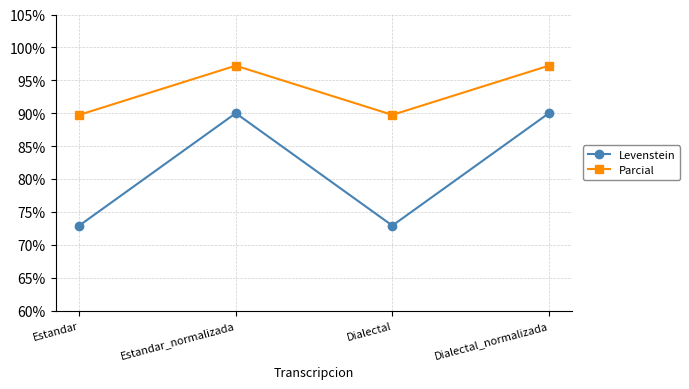

Does the chart display data point markers on the line(s)?

Yes